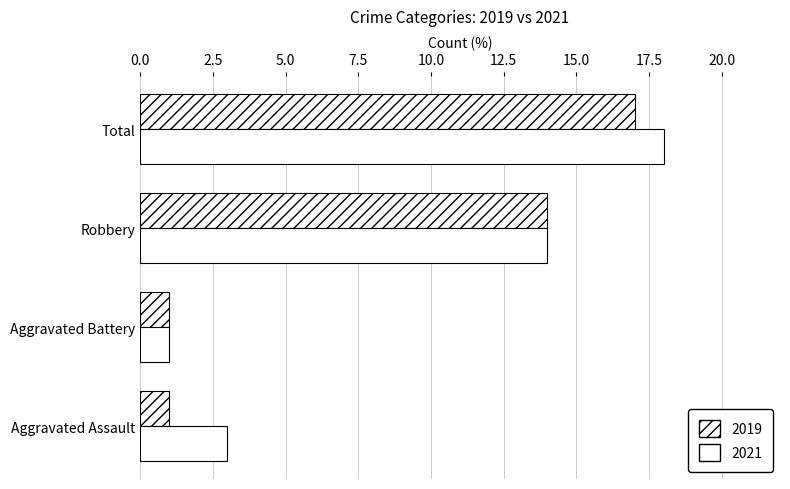

At which category is the sum across all series the highest?

Total